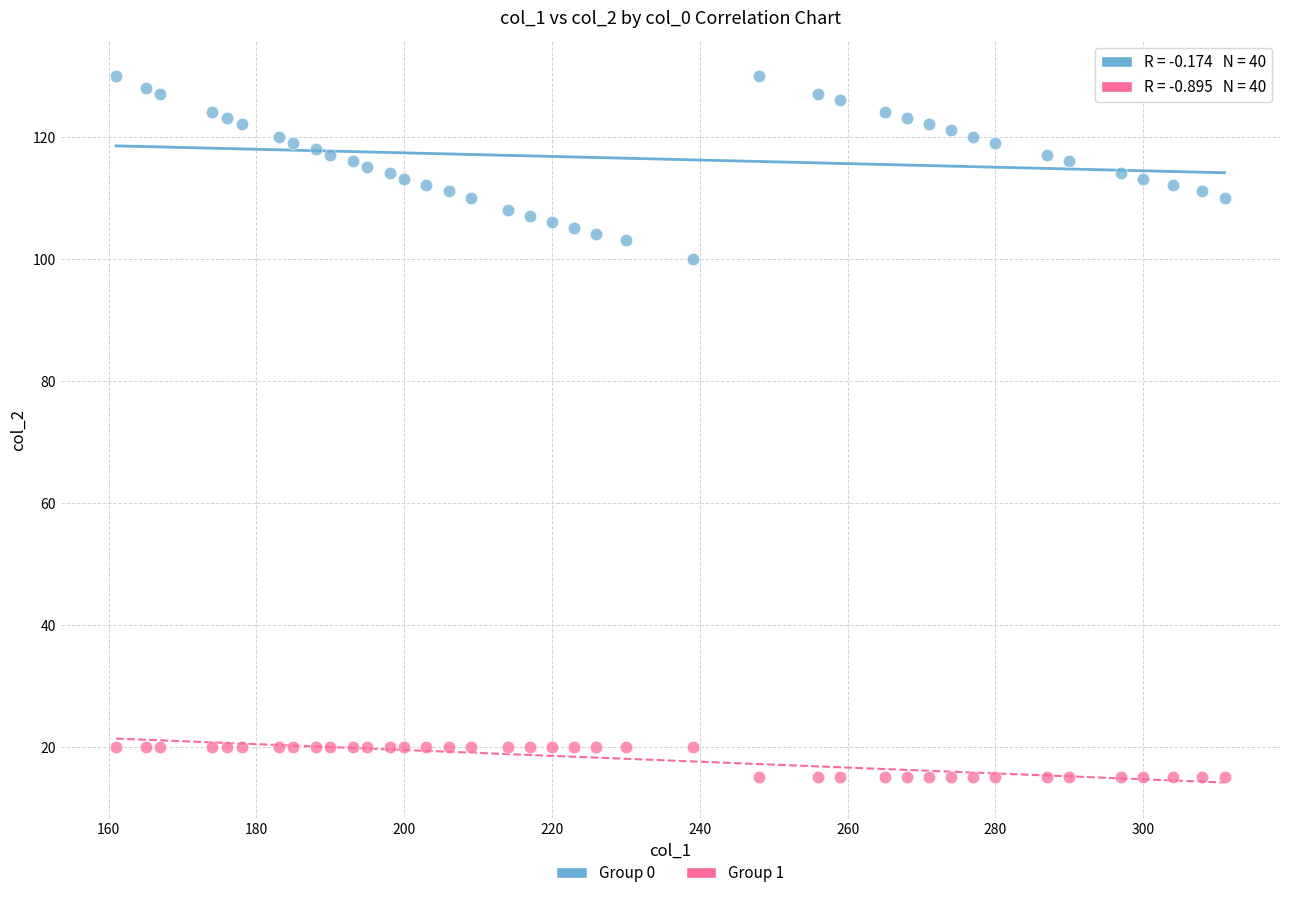

Which series contains the lowest Y value?

Group 1